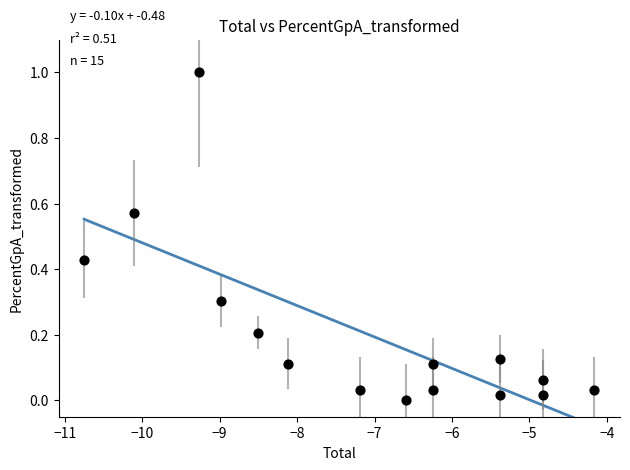

What is the range of Y values (max minus min)?

1.0